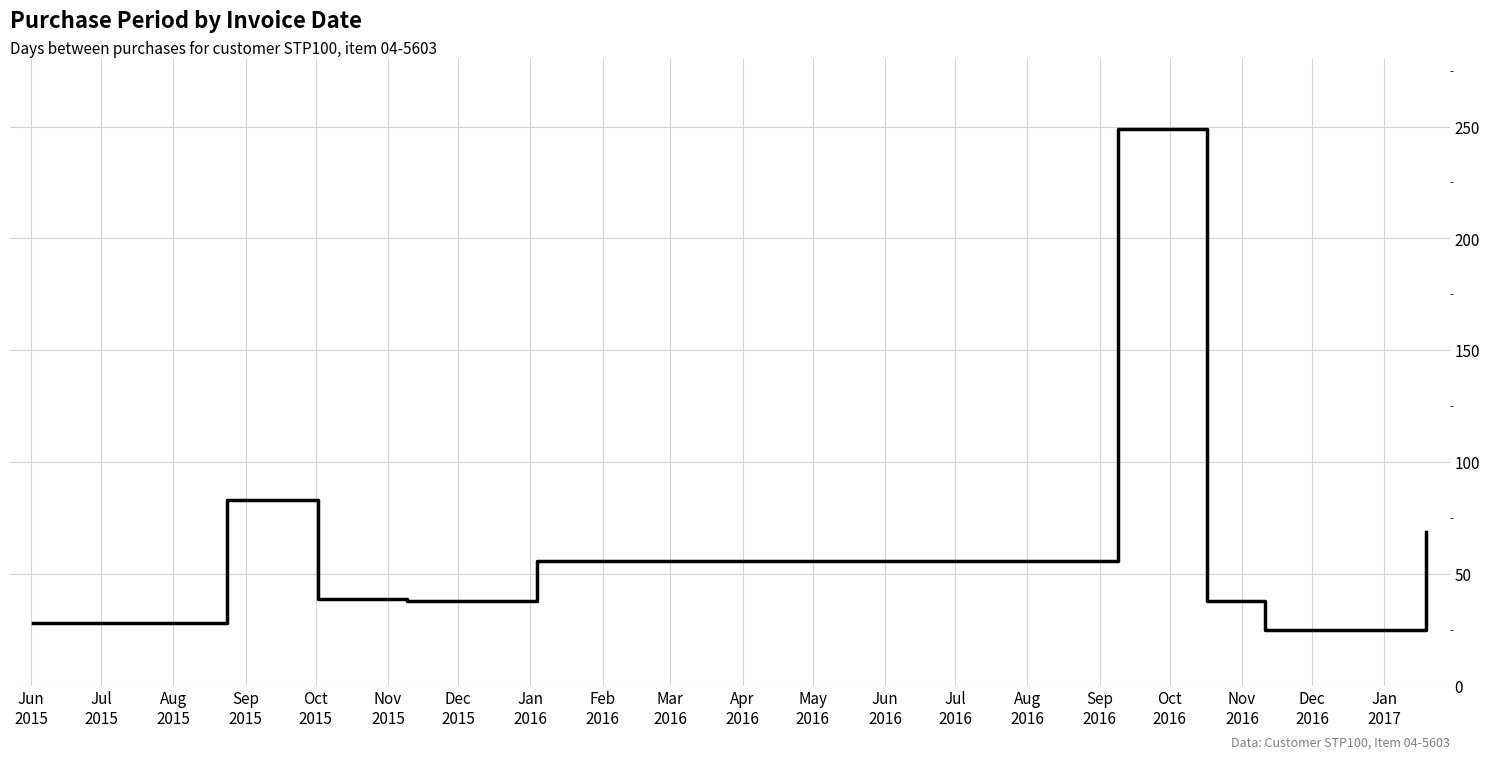

What is the difference between the maximum and minimum values?

224